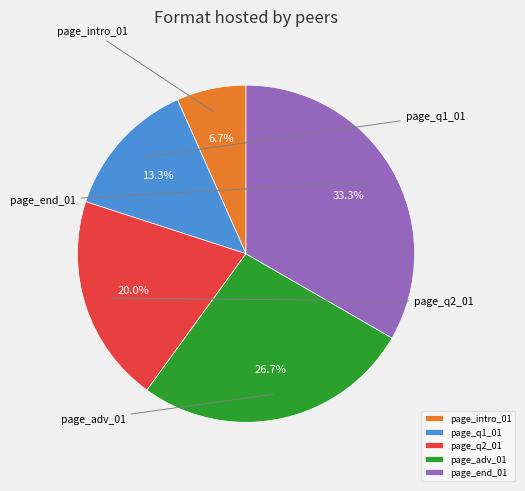

Which category has the smallest portion of the pie?

page_intro_01